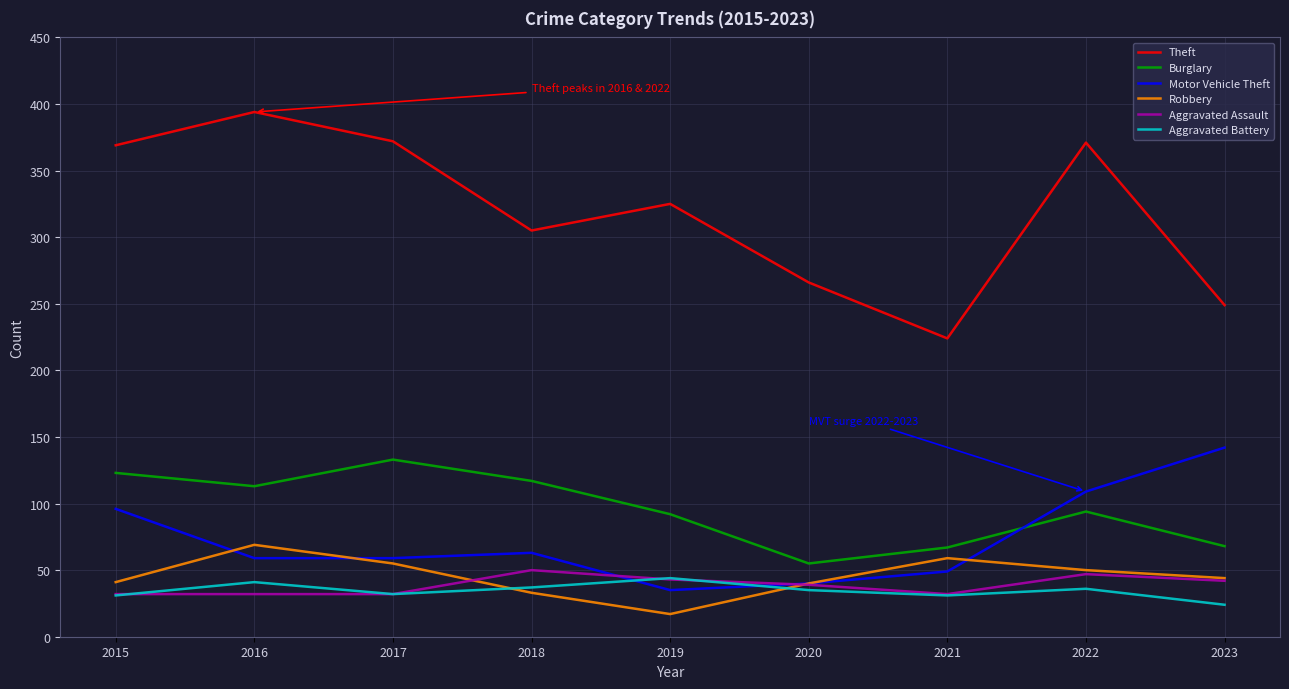

Which label corresponds to the largest value in the chart?

2016